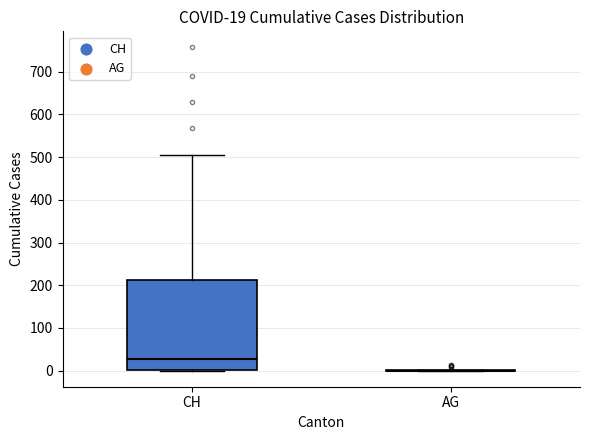

Comparing the boxes themselves (not the whiskers), which one is the tallest?

CH